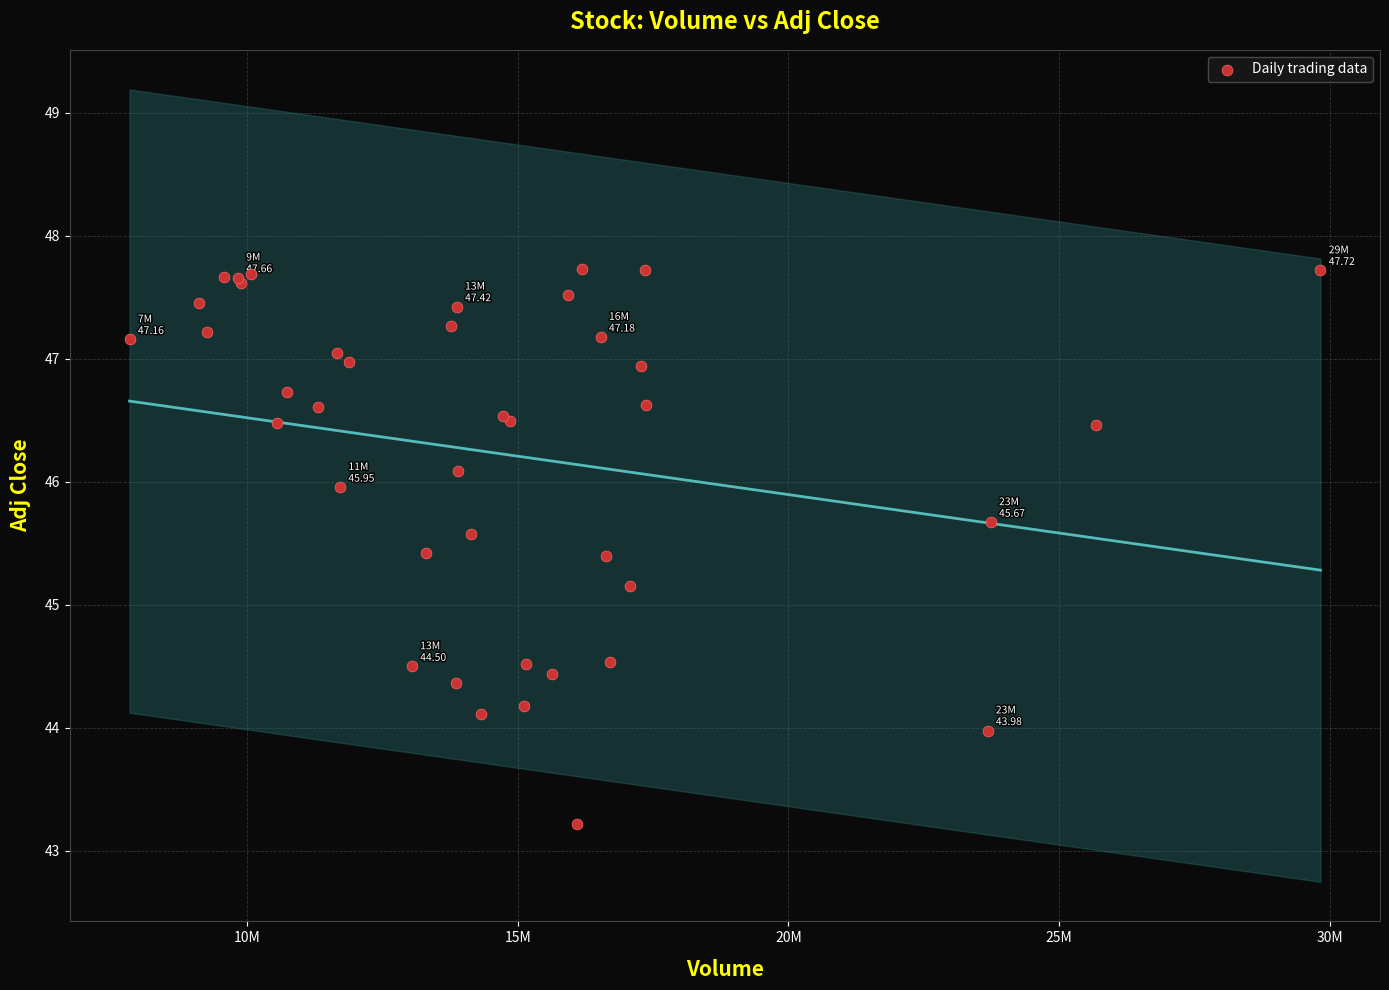

What Y value in the scatter plot is closest to 45?

45.1